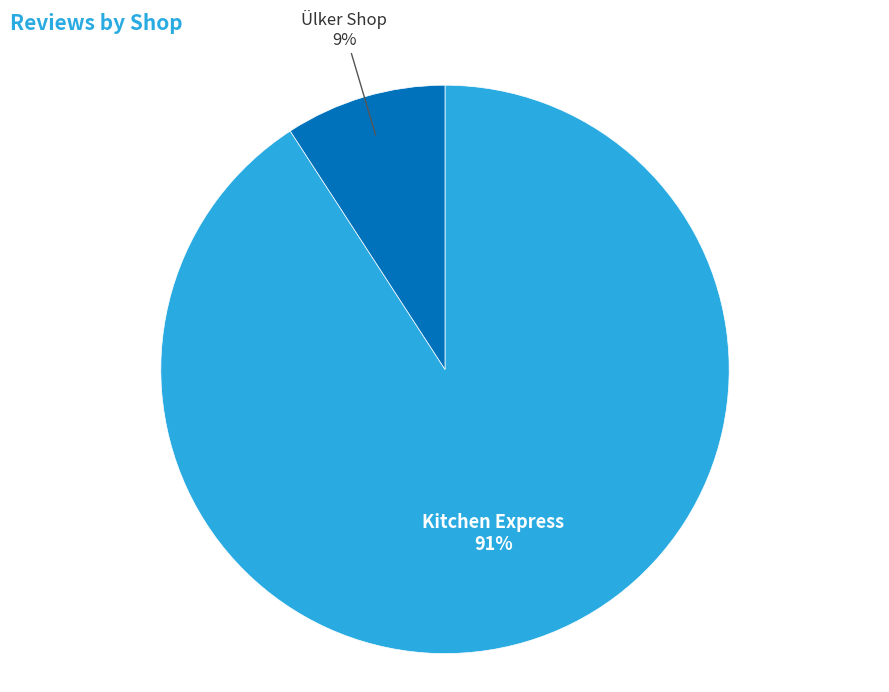

Is there any slice that represents more than half of the pie?

Yes